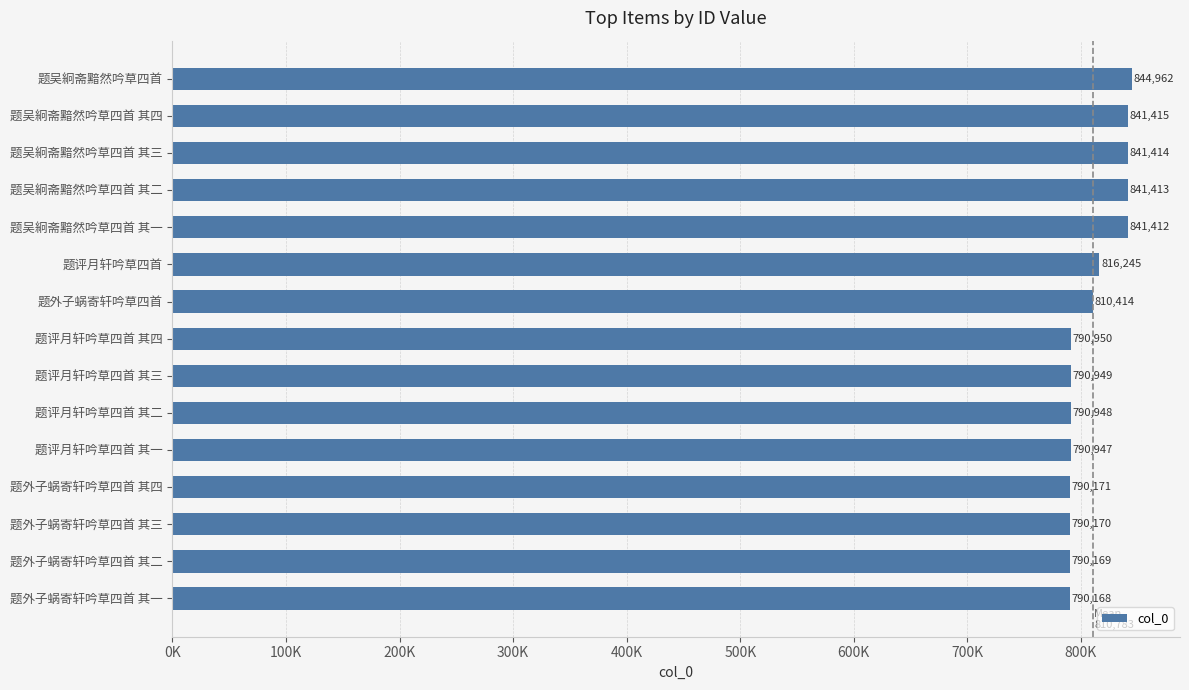

At which category does the chart reach its minimum across all series?

题外子蜗寄轩吟草四首 其一